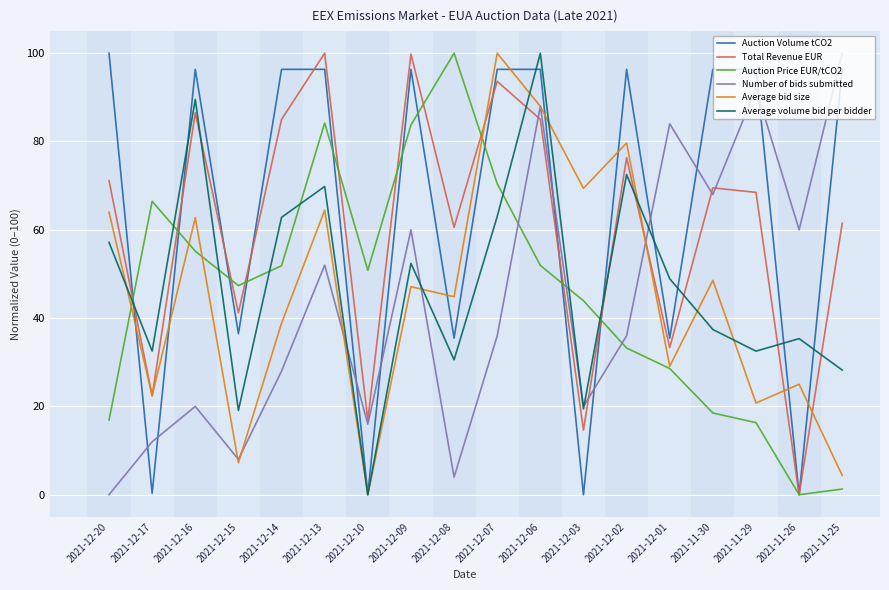

The value of Average volume bid per bidder at 2021-12-02 is 72.5. True or false?

True